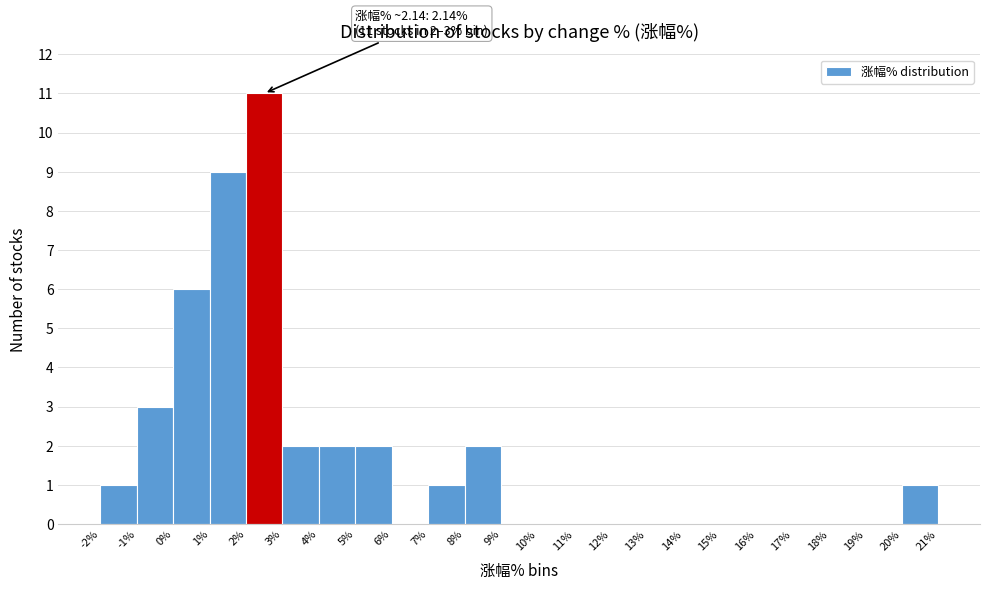

Over which range of the x-axis is the bar tallest?

2% to 3%